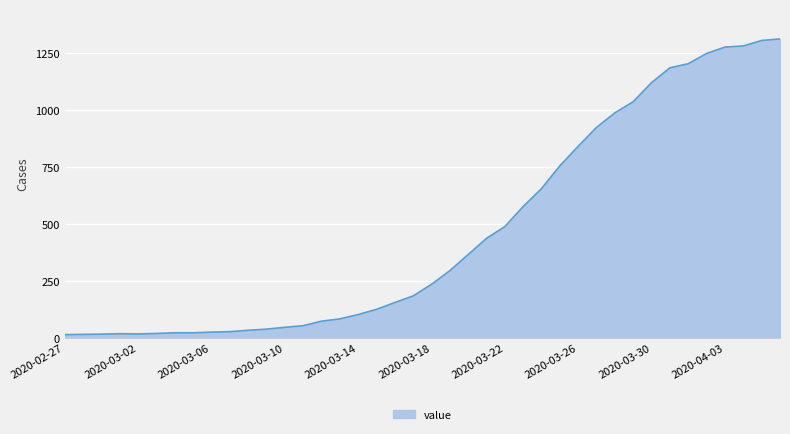

What is the difference between the maximum and minimum values?

1300